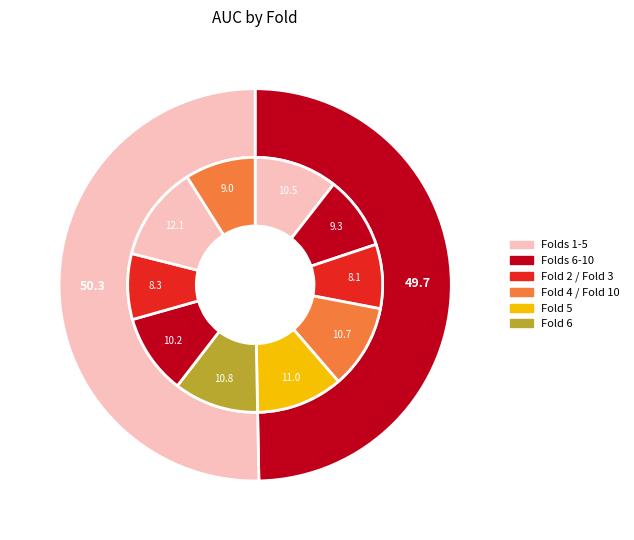

To the nearest percent, what percentage of the pie is 8?

8%